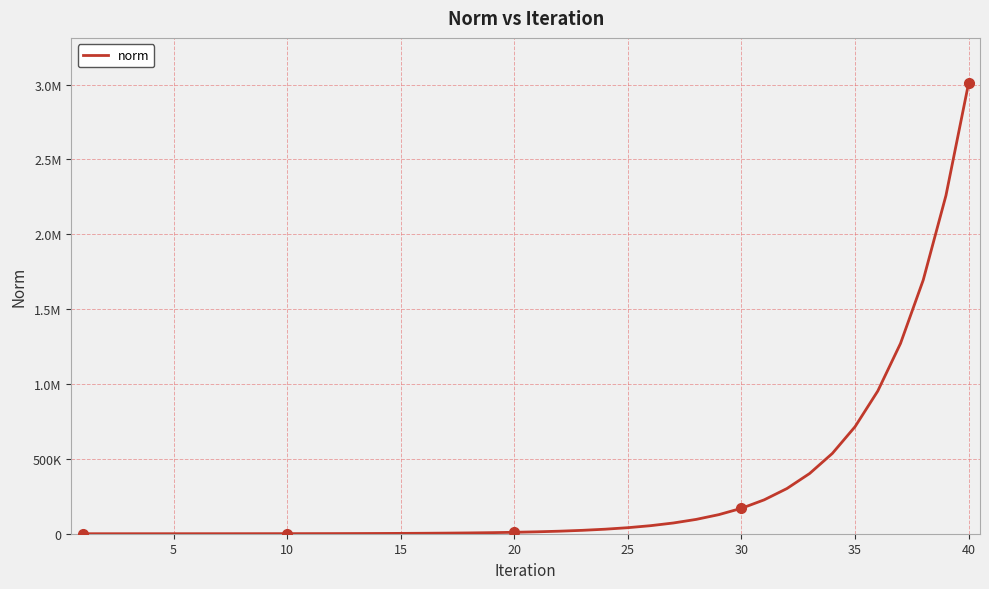

Does the chart display data point markers on the line(s)?

No